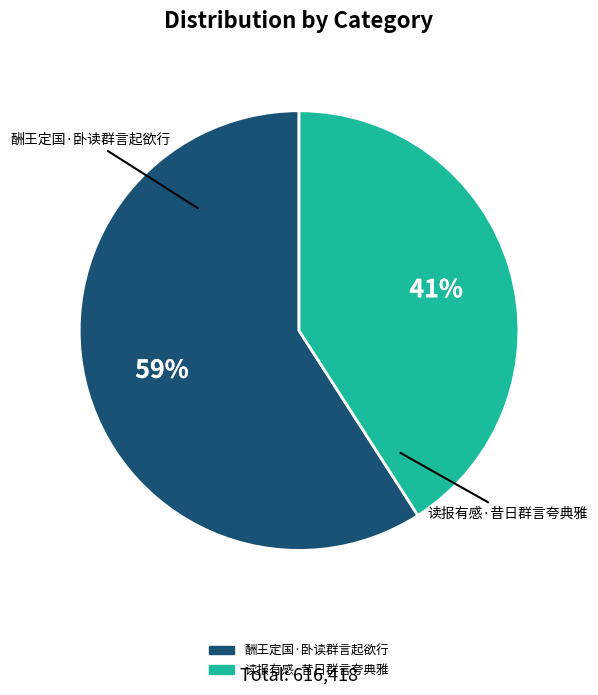

Rank the categories by value from highest to lowest.

酬王定国·卧读群言起欲行, 读报有感·昔日群言夸典雅